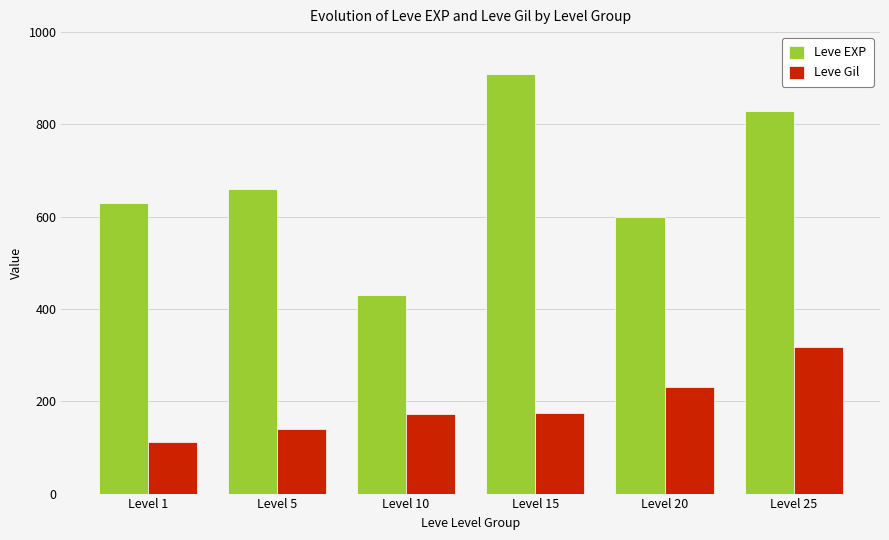

What are all the series names shown in the legend?

Leve EXP, Leve Gil